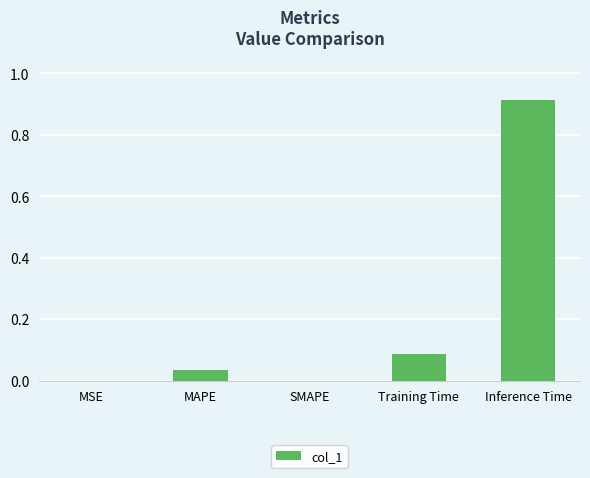

At which category does the chart reach its peak across all series?

Inference Time